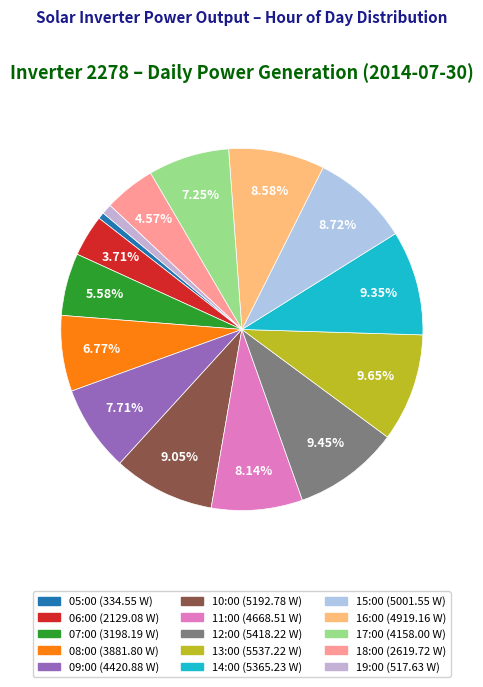

Is 11:00 the majority of the pie?

No